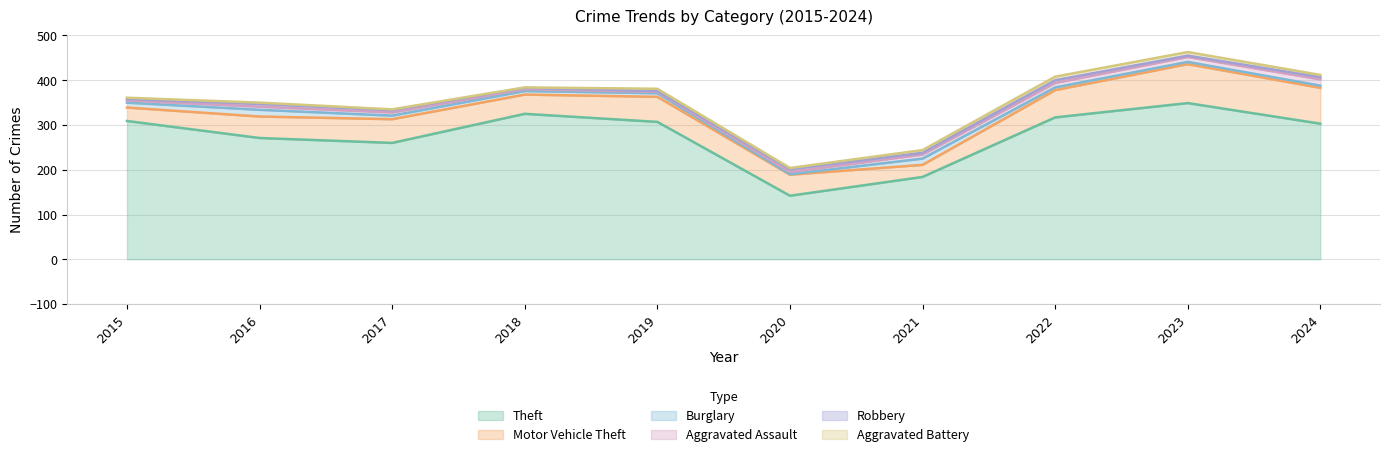

What is the difference between the Theft values at 2016 and 2022?

46